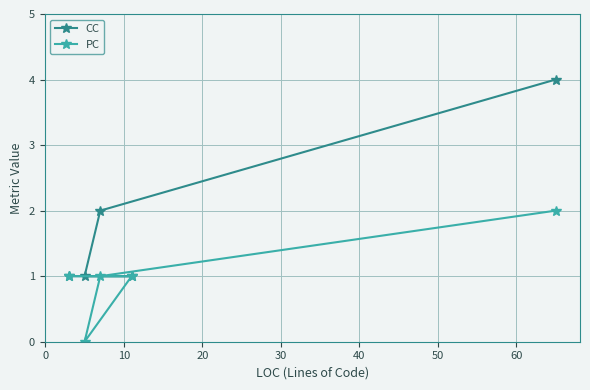

True or false: CC and PC cross at least once.

False